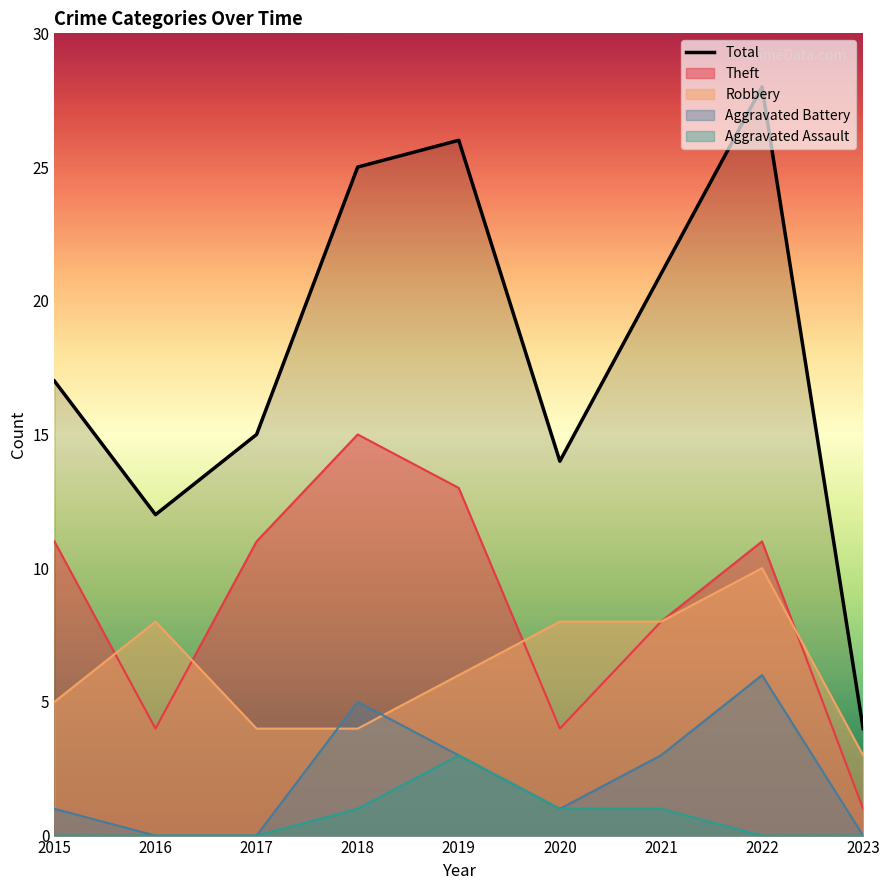

What is the greatest value displayed?

28